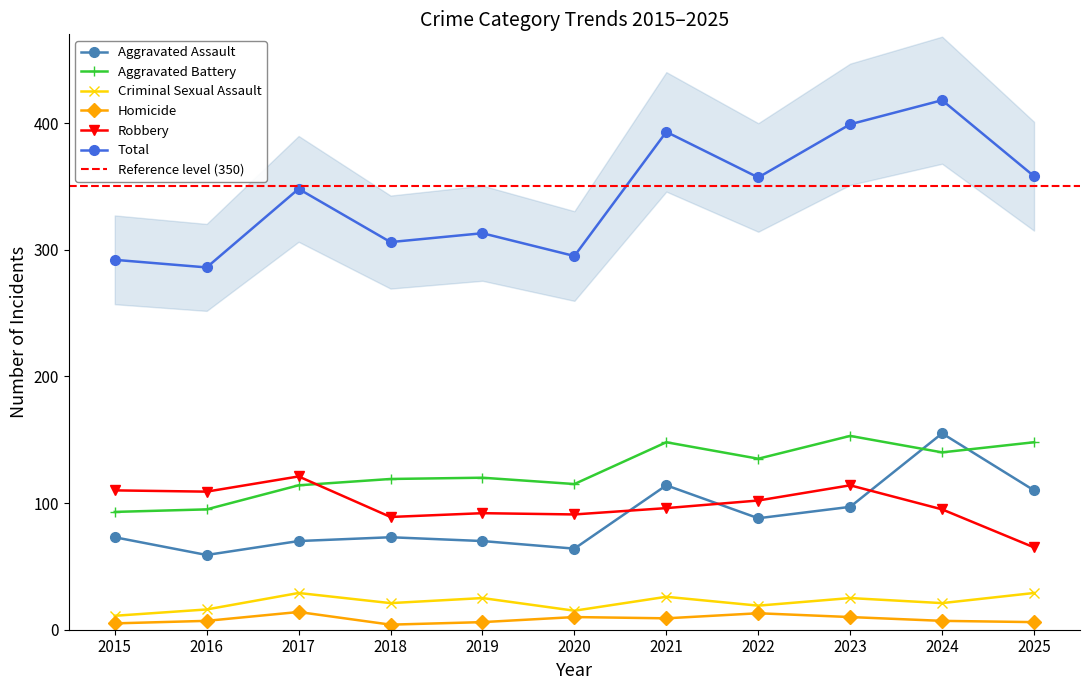

At how many categories does at least one series exceed 137?

11